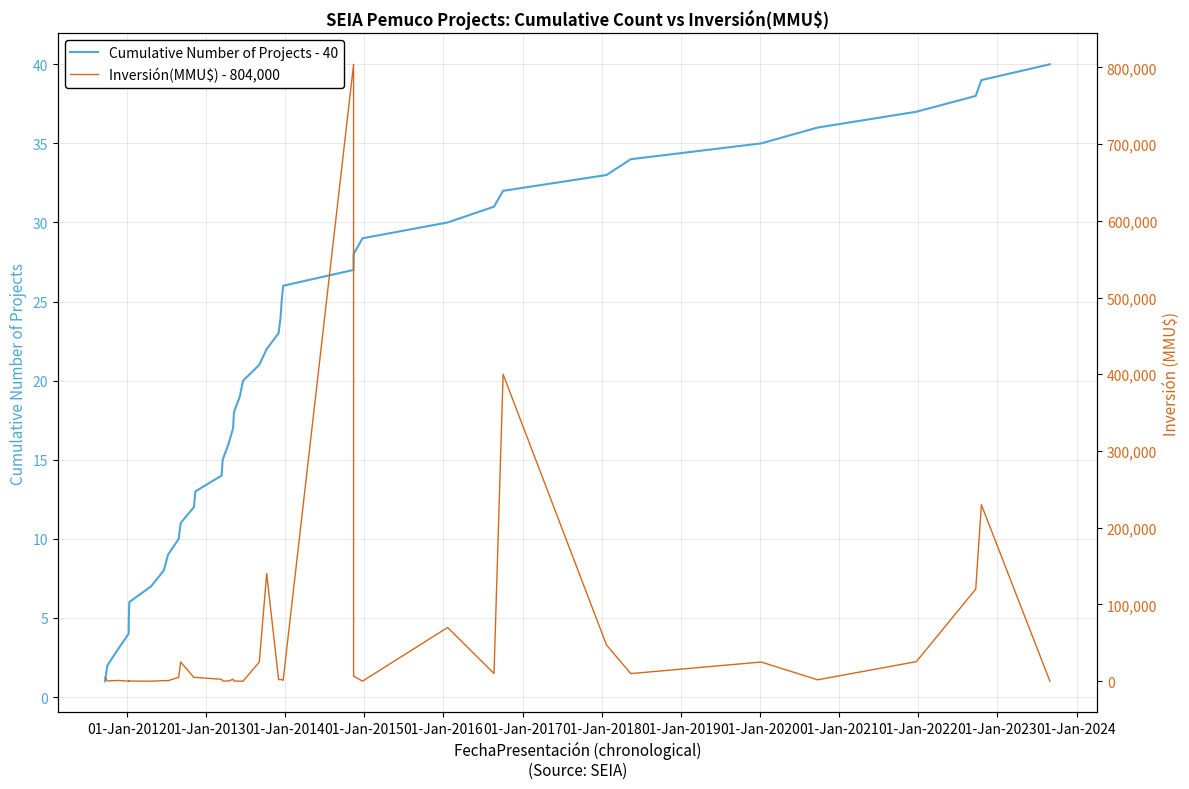

Reading left to right, extract all data points from this chart.

Cumulative Number of Projects - 40: 1	2	3	4	5	6	7	8	9	10	11	12	13	14	15	16	17	18	19	20	21	22	23	24	25	26	27	28	29	30	31	32	33	34	35	36	37	38	39	40
Inversión(MMU$) - 804,000: 4900	319	1000	100	1000	200	0	706	706	5000	25000	5000	5000	2475	250	250	2500	250	0	0	25000	140400	2068	2068	2068	1200	804000	6750	10	70000	10000	400000	47300	9903	25000	1800	25500	120000	230000	144